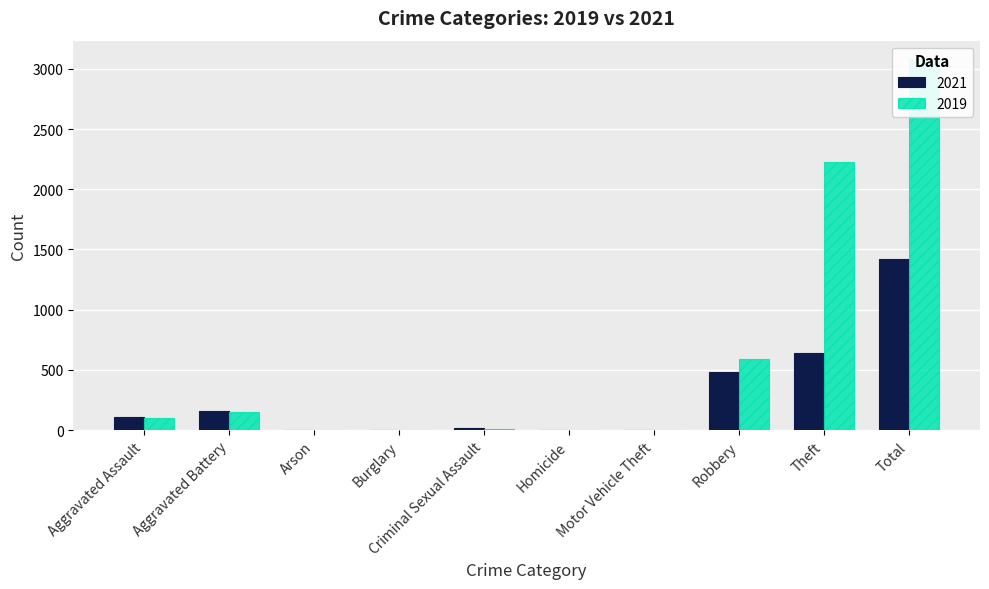

At Aggravated Battery, list the series in order from largest to smallest.

2021, 2019